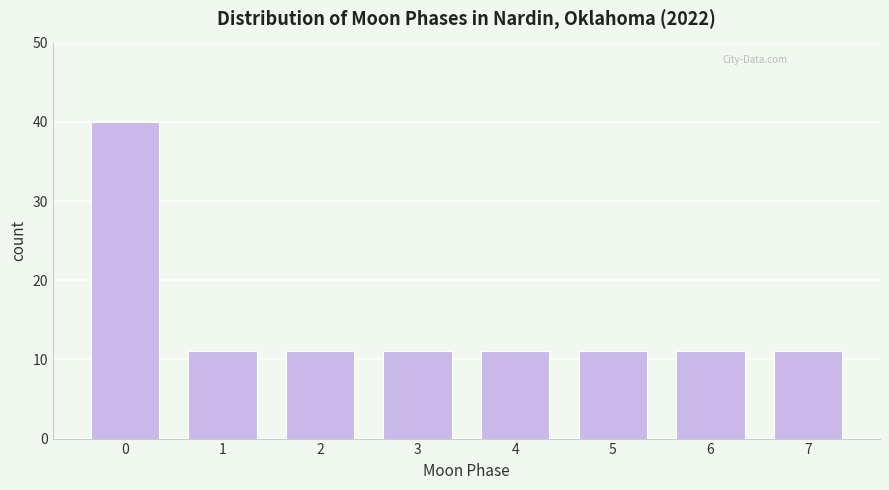

Reading right to left, list all the values displayed in this chart.

11	11	11	11	11	11	11	40